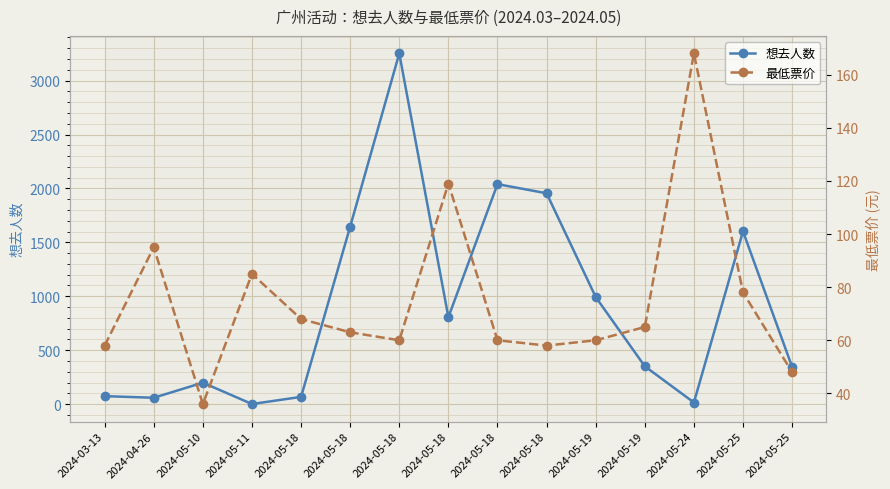

What is the label of the 10th point from the right?

2024-05-18